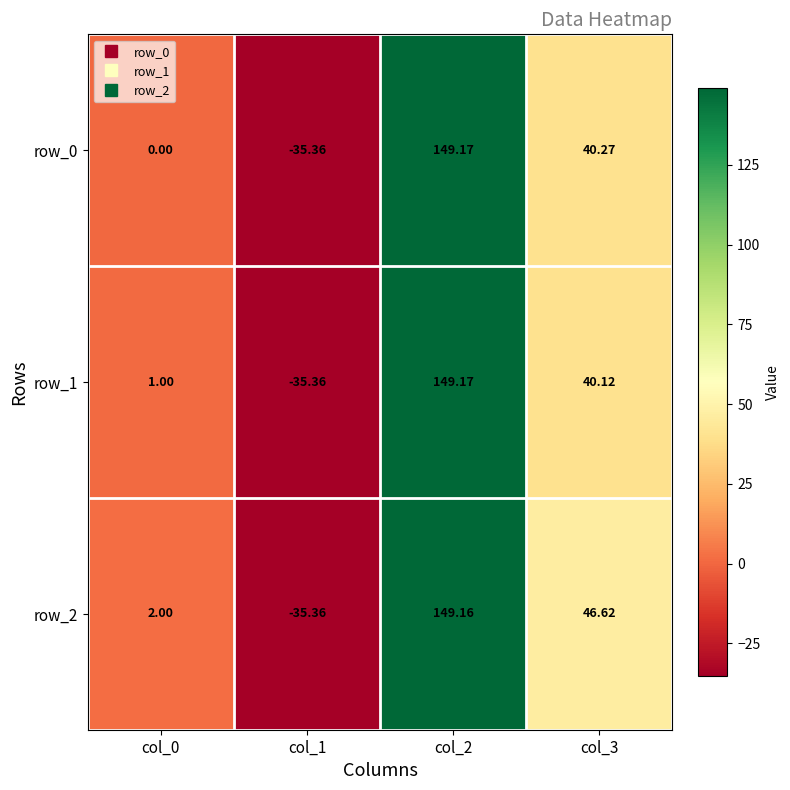

What is the maximum value for row_2?

149.2